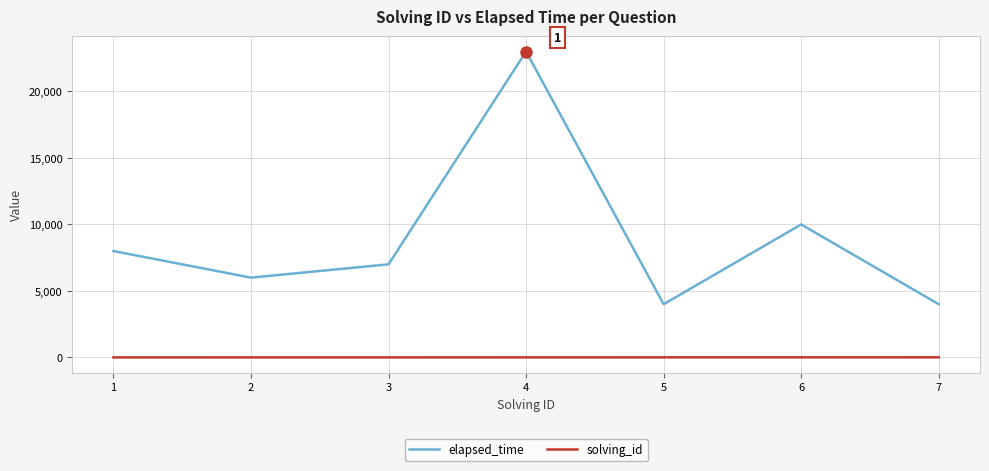

Which series has the largest total across all categories?

elapsed_time